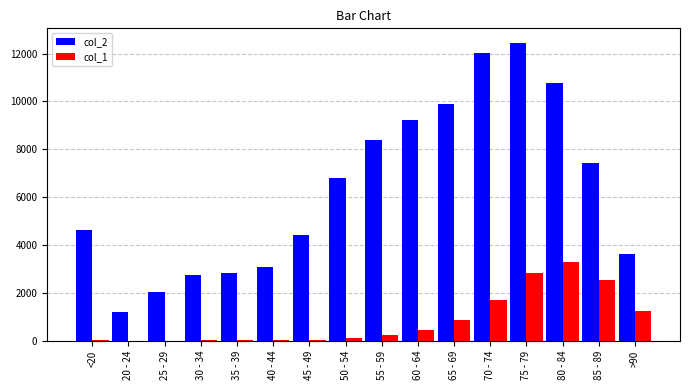

Which series has the largest total across all categories?

col_2